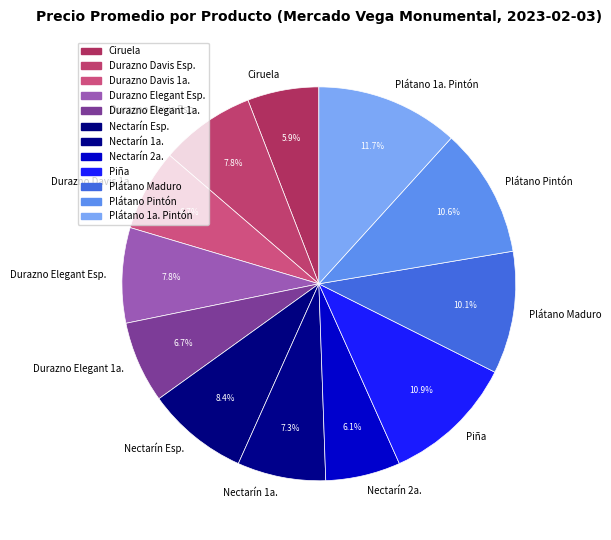

Which slice is the largest?

Plátano 1a. Pintón